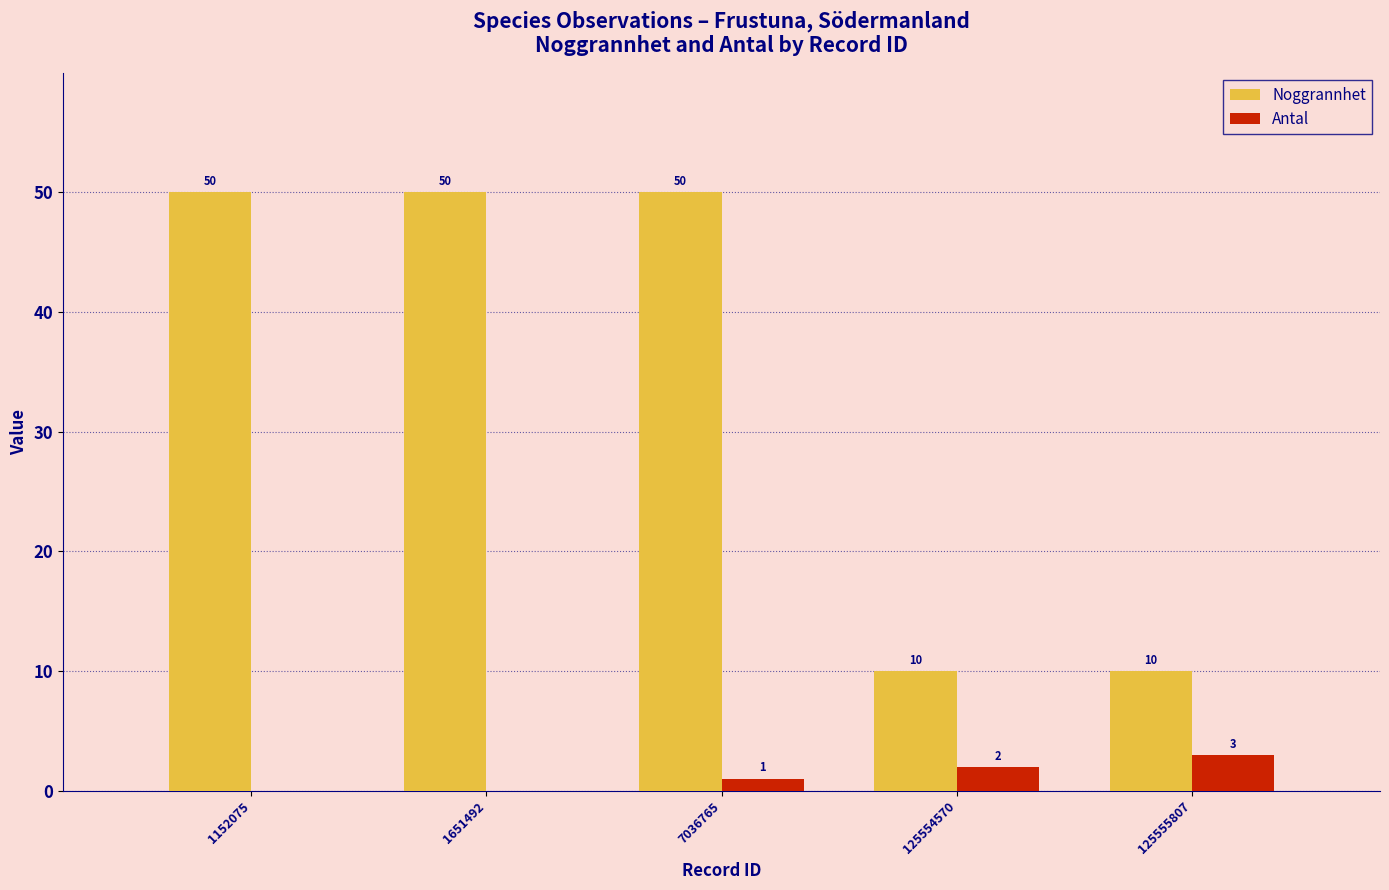

How many data points does each series have?

5